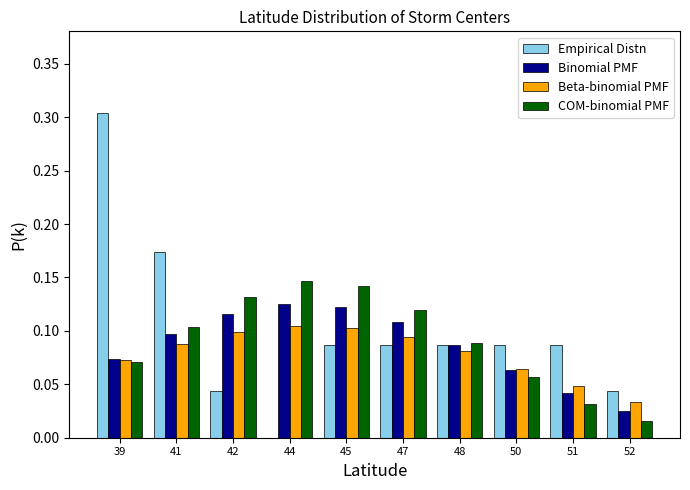

The COM-binomial PMF series shows 0.1 at 48. True or false?

True